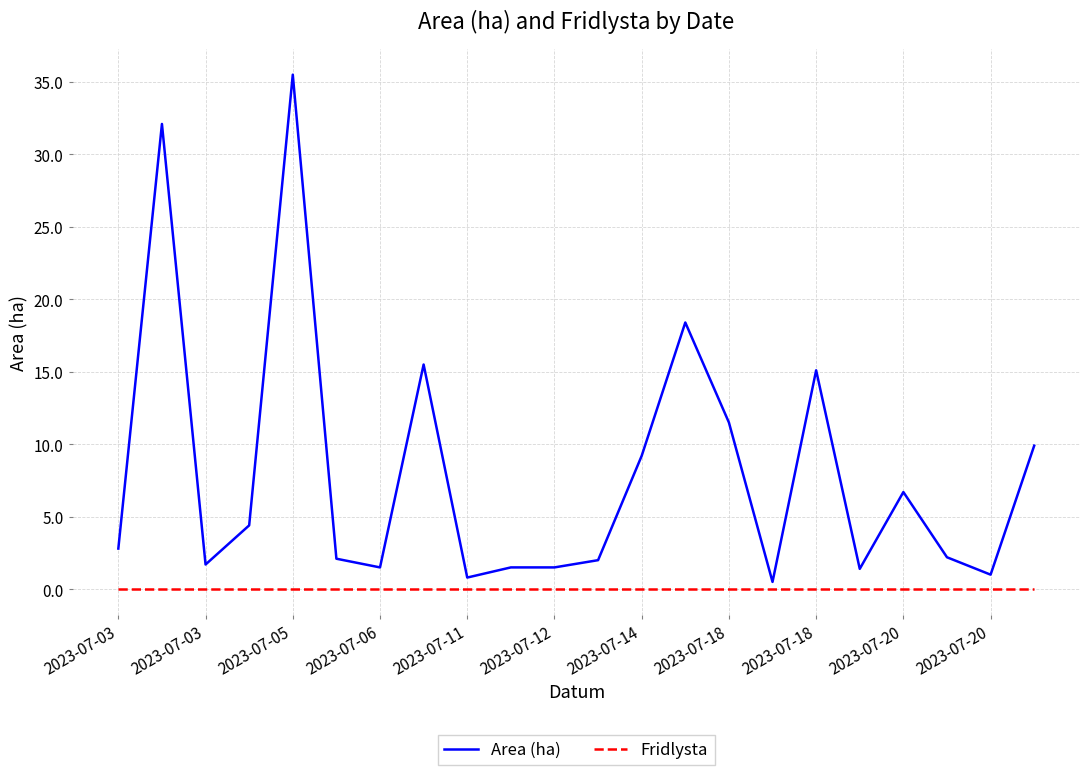

Rank the series by their maximum value, from highest to lowest.

Area (ha), Fridlysta